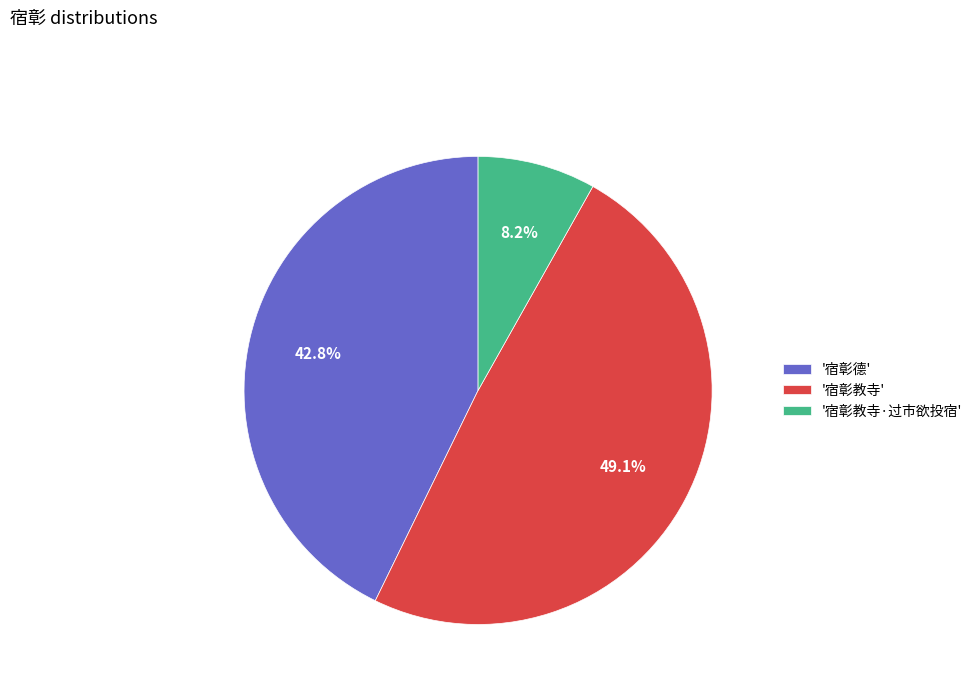

What percentage do '宿彰教寺' and '宿彰教寺·过市欲投宿' together represent?

57.2%